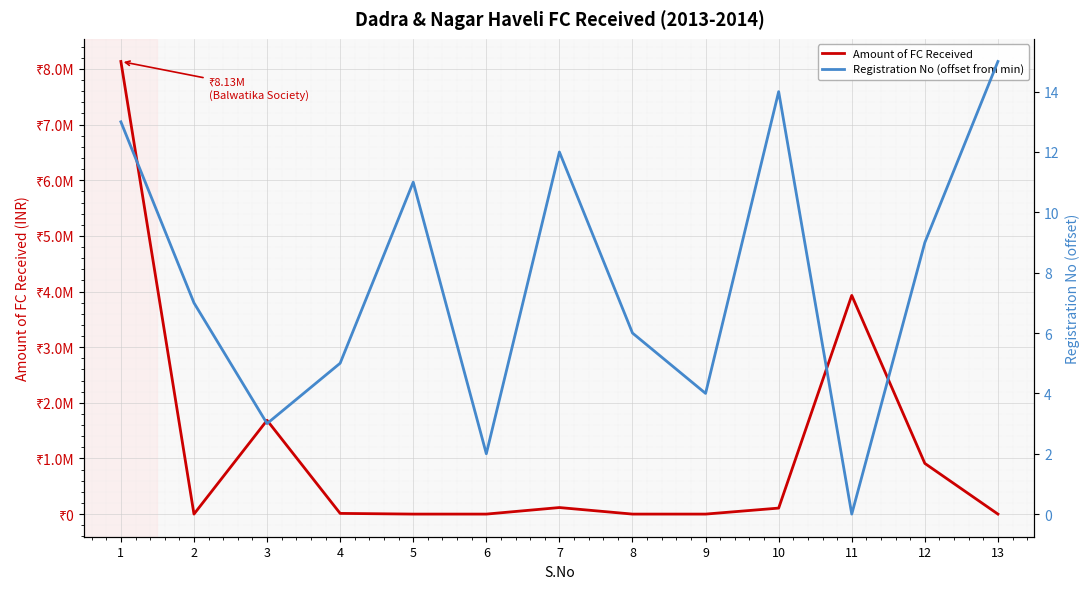

True or false: Registration No (offset from min) has more than 2 interior local peaks.

True